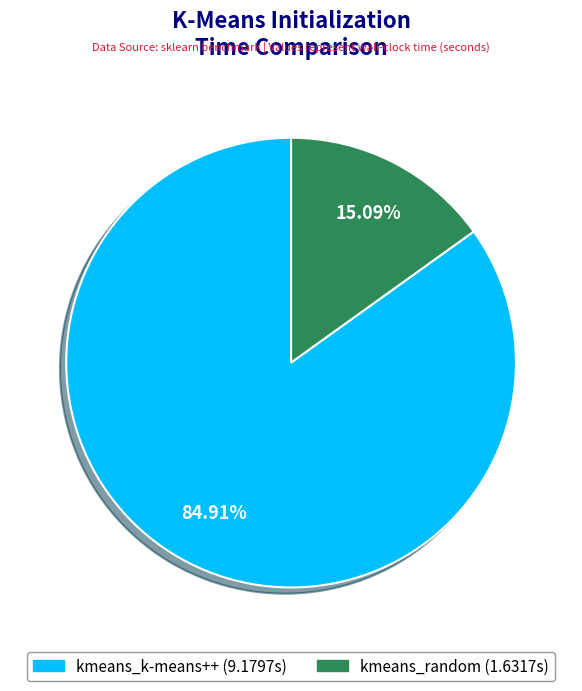

What is the total percentage of kmeans_k-means++ and kmeans_random?

100.0%